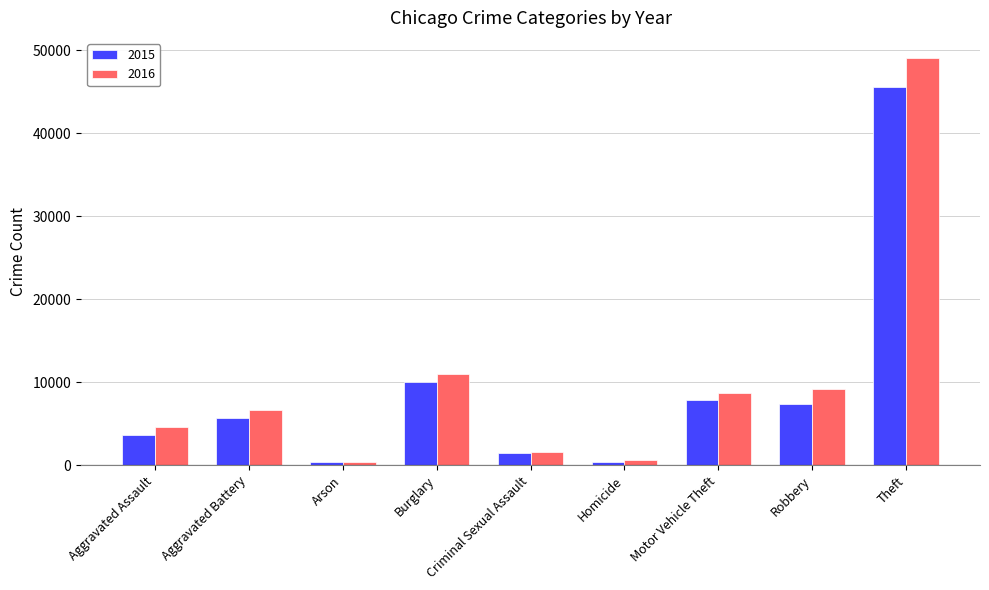

Which series has the largest total across all categories?

2016